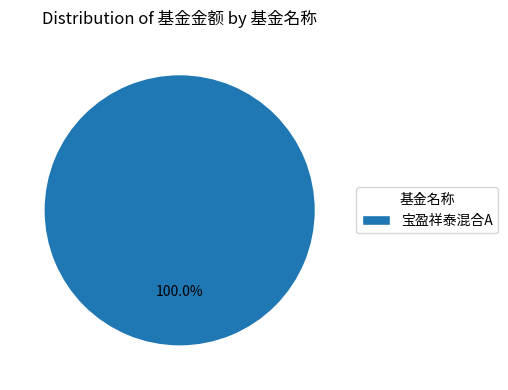

Does 宝盈祥泰混合A account for over 50% of the chart?

Yes